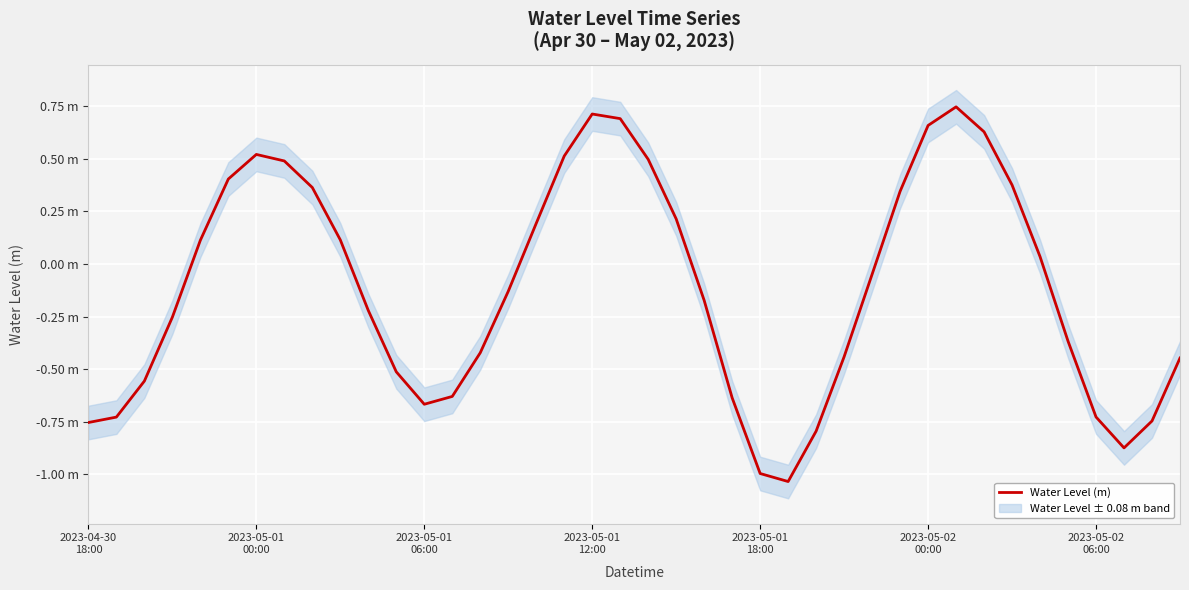

How many data points are less than 0?

22